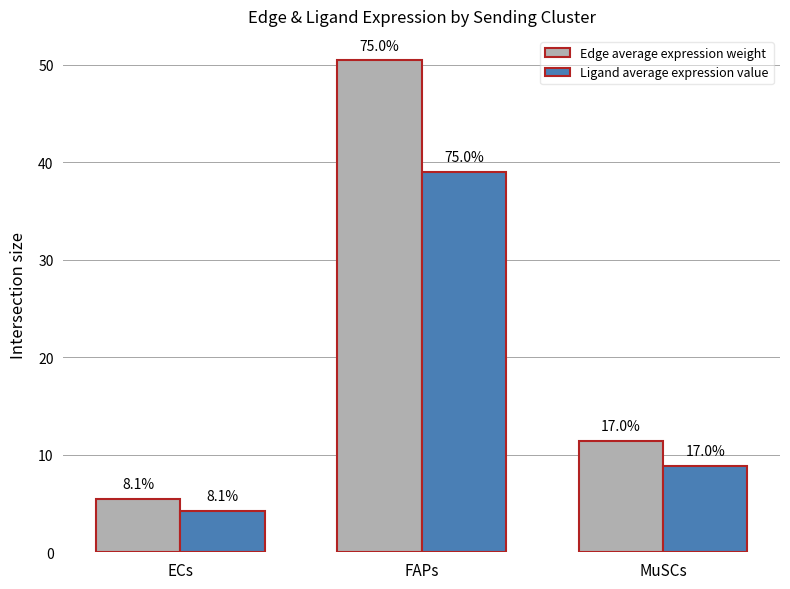

What is the value of the Edge average expression weight bar at the 2nd from the left?

50.4